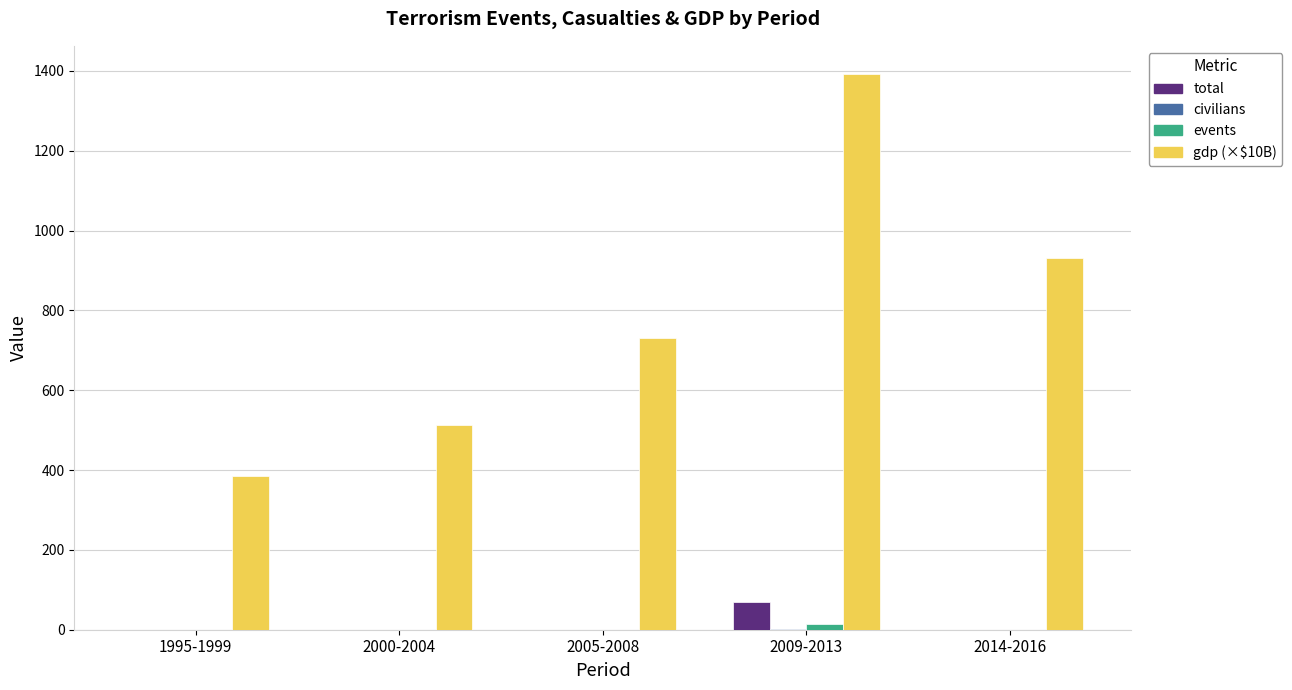

The gdp (×$10B) series shows 1383.8 at 2014-2016. True or false?

False